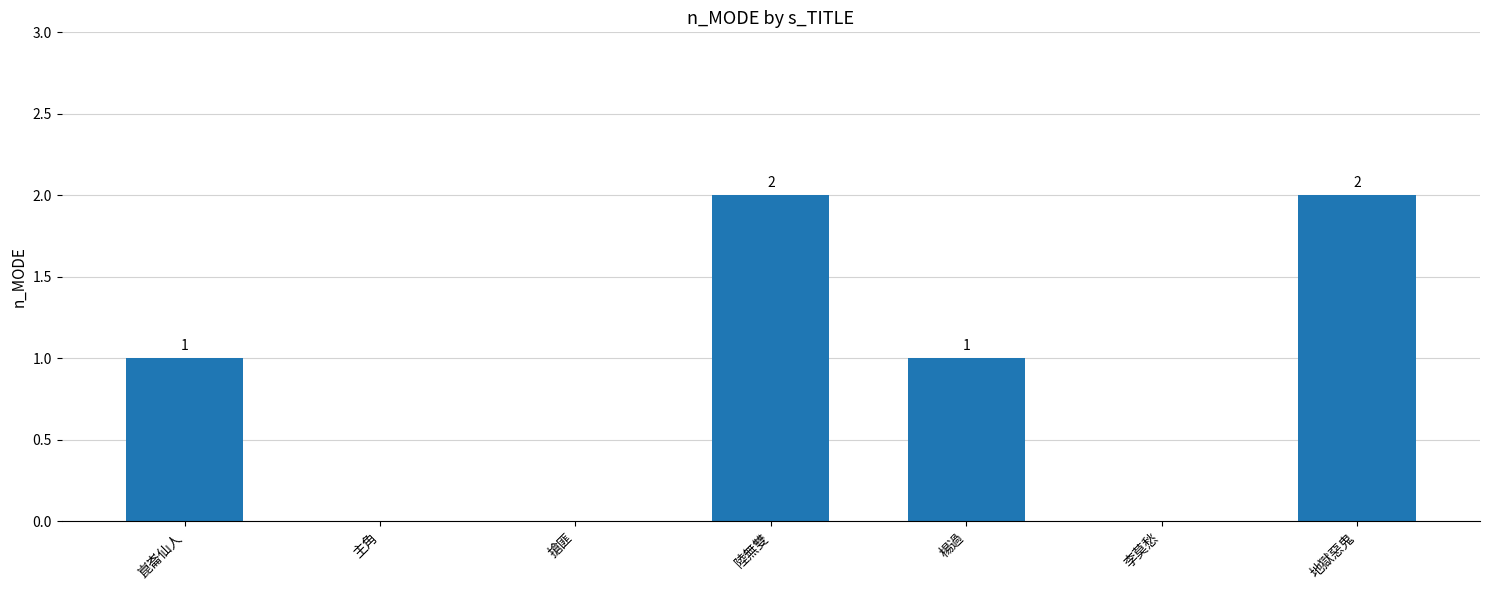

True or false: the data shows -1 at 李莫愁.

False